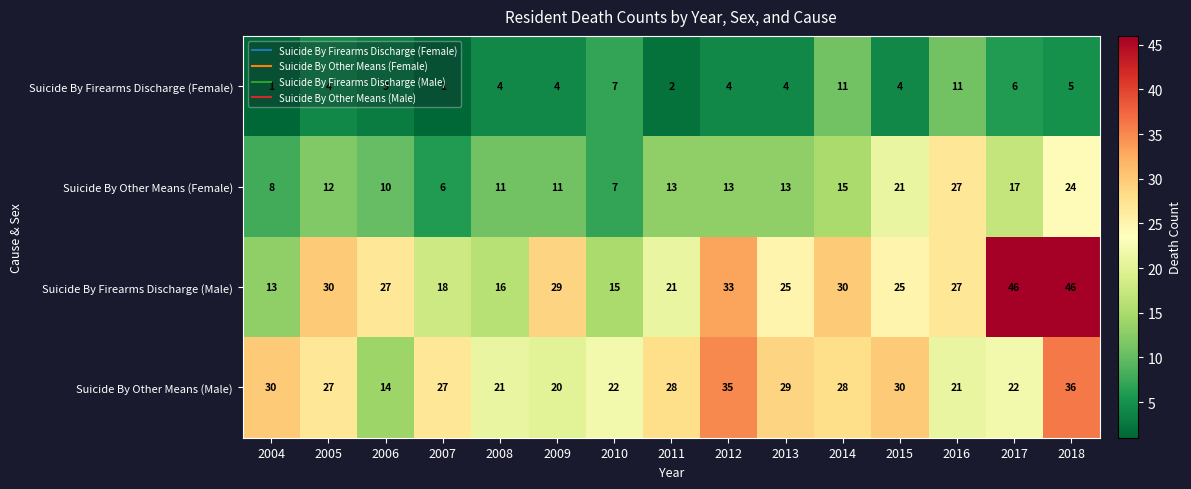

Between 2011 and 2013, which series saw the biggest shift?

Suicide By Firearms Discharge (Male)